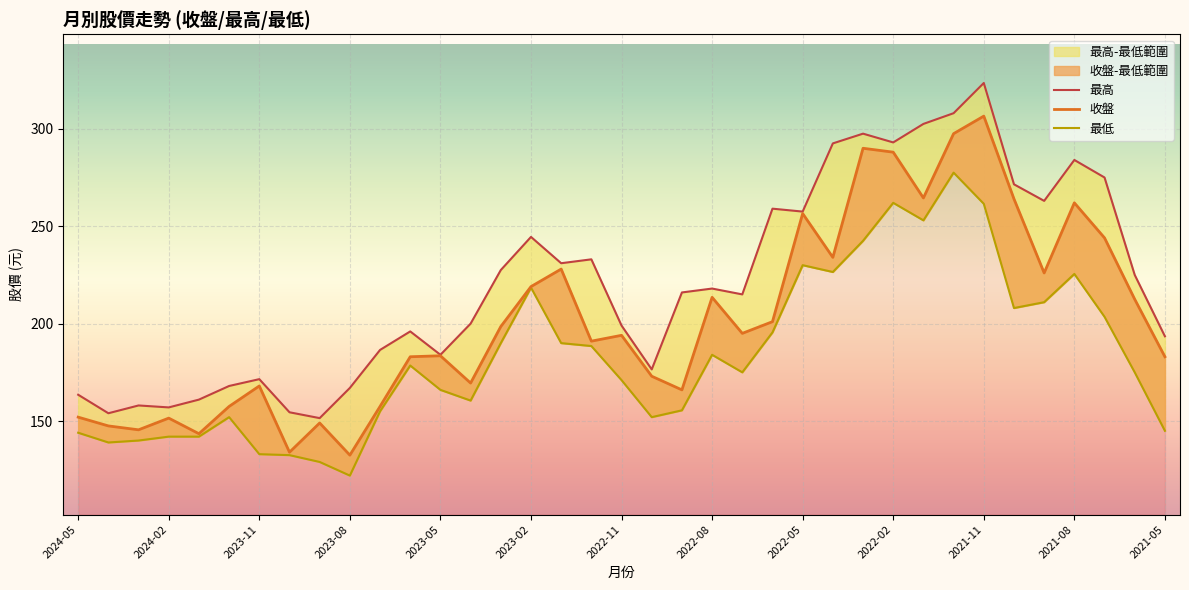

The 最高 series shows 323.5 at 2021-11. True or false?

True